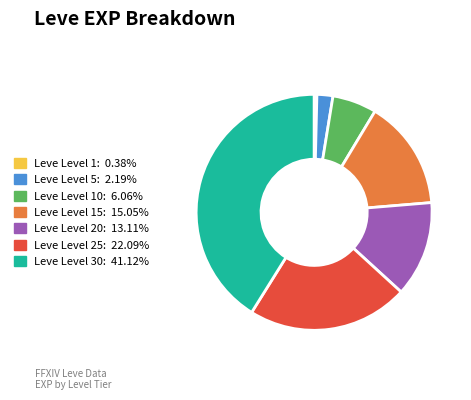

Does any single category account for the majority?

No